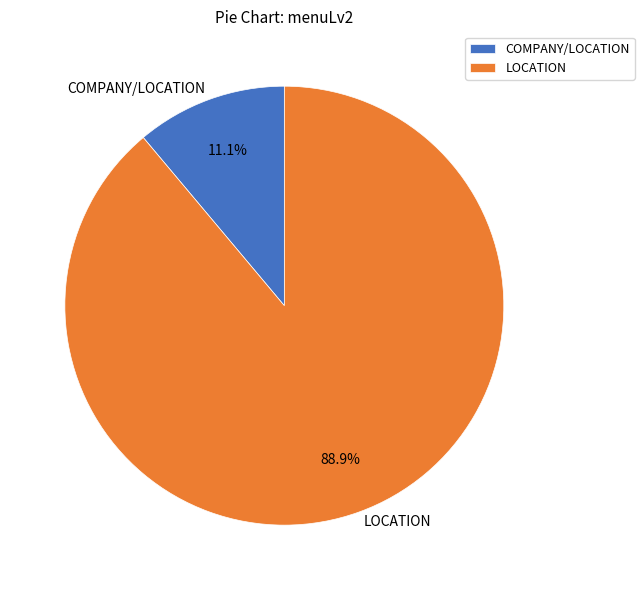

Which slice is the smallest?

COMPANY/LOCATION